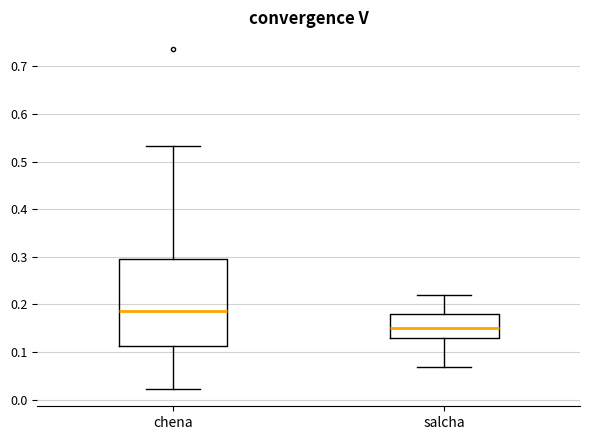

Comparing the boxes themselves (not the whiskers), which one is the tallest?

chena